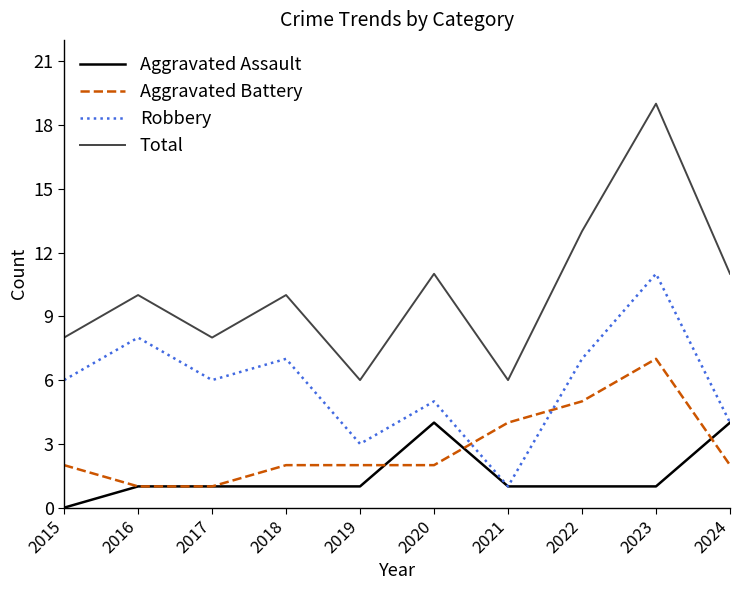

What is the total value across all series at 2016?

20